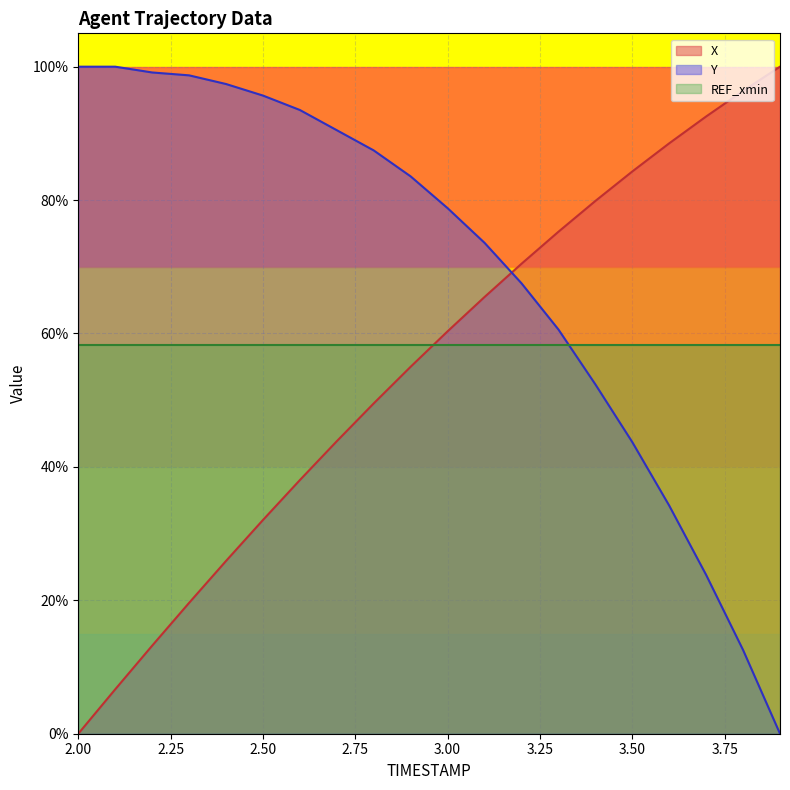

List the labels in order of X value, smallest first.

2.0, 2.1, 2.2, 2.3, 2.4, 2.5, 2.6, 2.7, 2.8, 2.9, 3.0, 3.1, 3.2, 3.3, 3.4, 3.5, 3.6, 3.7, 3.8, 3.9